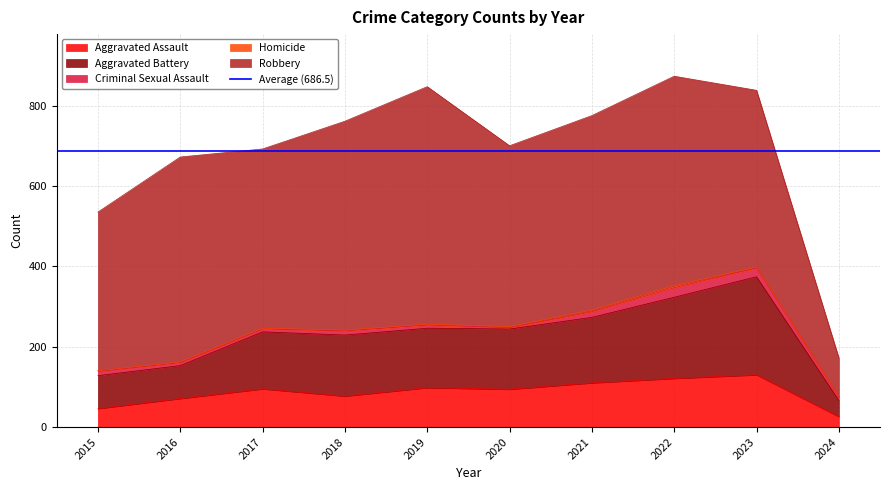

Rank the series by their maximum value, from highest to lowest.

Robbery, Aggravated Battery, Aggravated Assault, Criminal Sexual Assault, Homicide